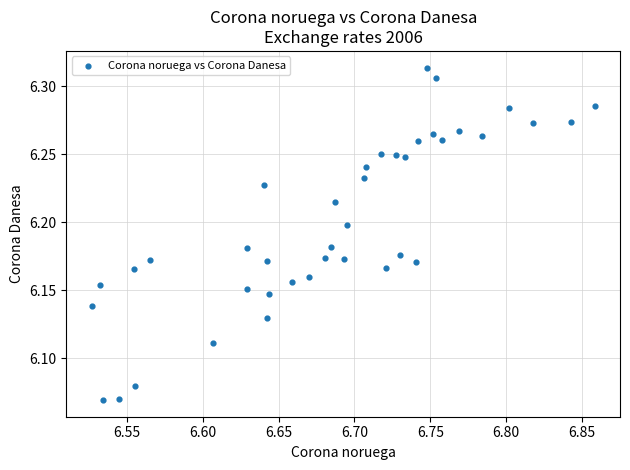

What is the range of X values (max minus min)?

0.3